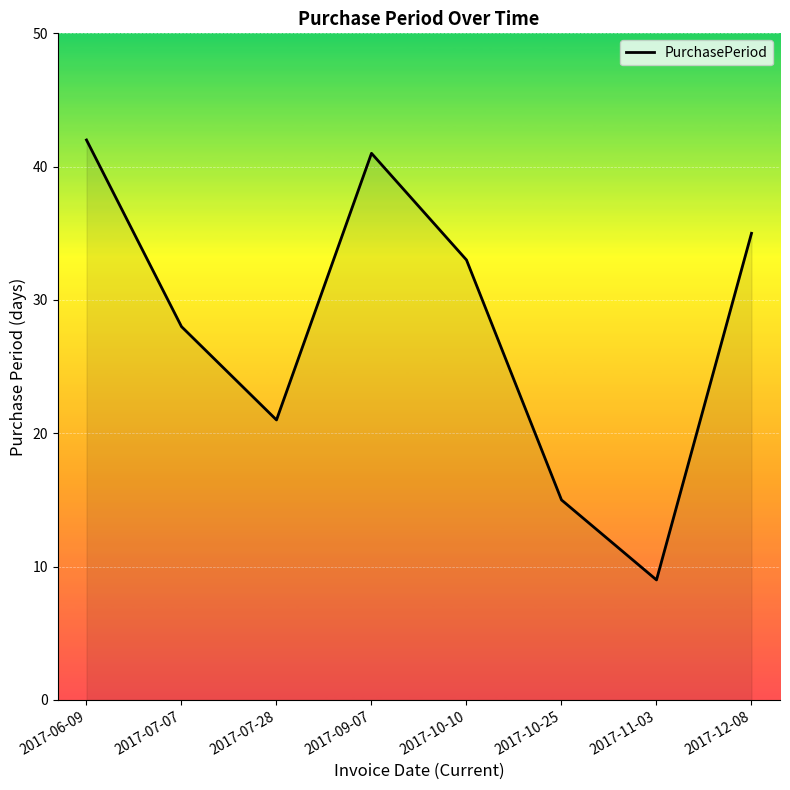

What position from the left is 2017-07-28?

3